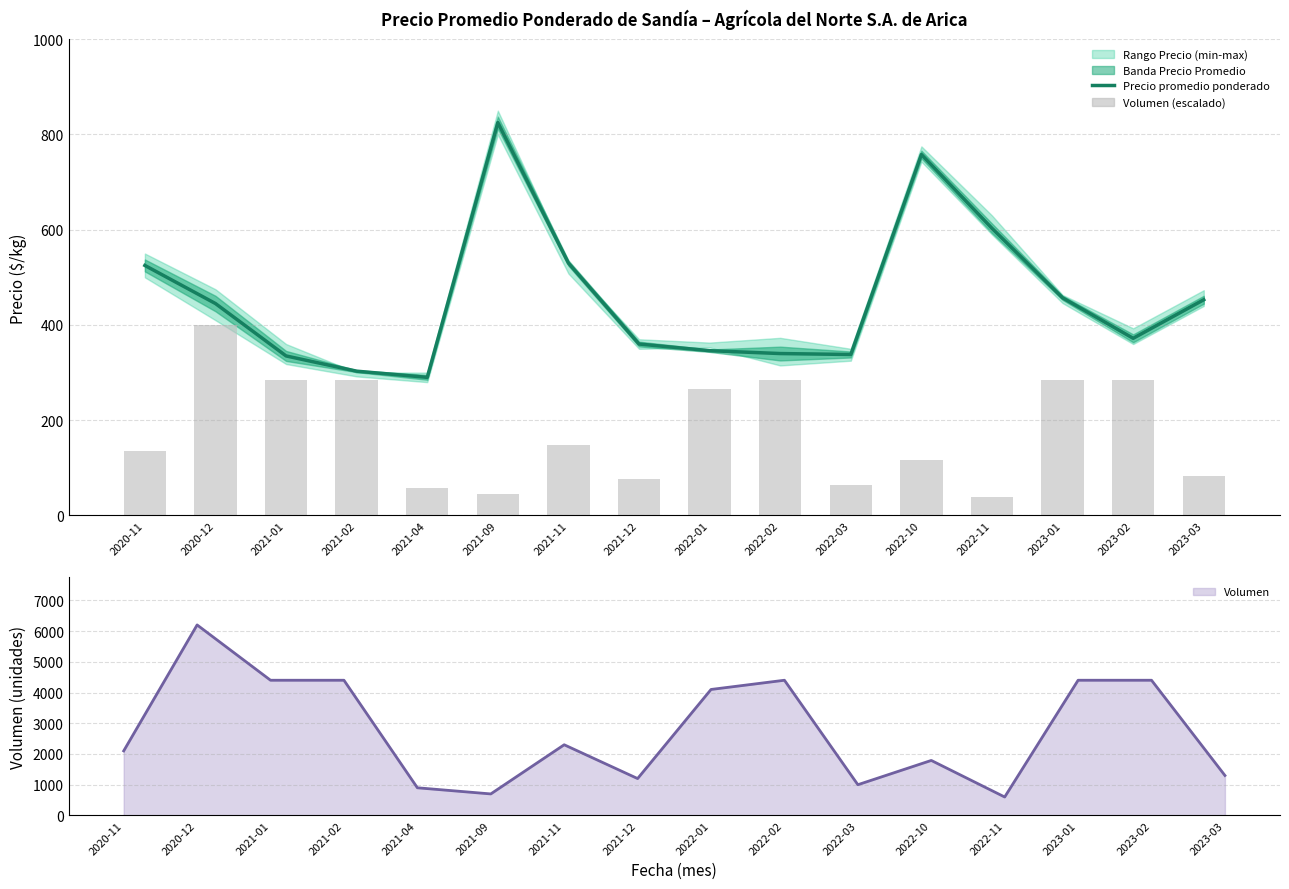

Reading left to right, what are all the values shown in this chart?

Precio promedio ponderado: 2020-11=525	2020-12=445	2021-01=335	2021-02=303	2021-04=290	2021-09=825	2021-11=530	2021-12=360	2022-01=346	2022-02=340	2022-03=338	2022-10=758	2022-11=603	2023-01=457	2023-02=372	2023-03=453
Volumen: 2020-11=2100	2020-12=6200	2021-01=4400	2021-02=4400	2021-04=900	2021-09=700	2021-11=2300	2021-12=1200	2022-01=4100	2022-02=4400	2022-03=1000	2022-10=1790	2022-11=600	2023-01=4400	2023-02=4400	2023-03=1300